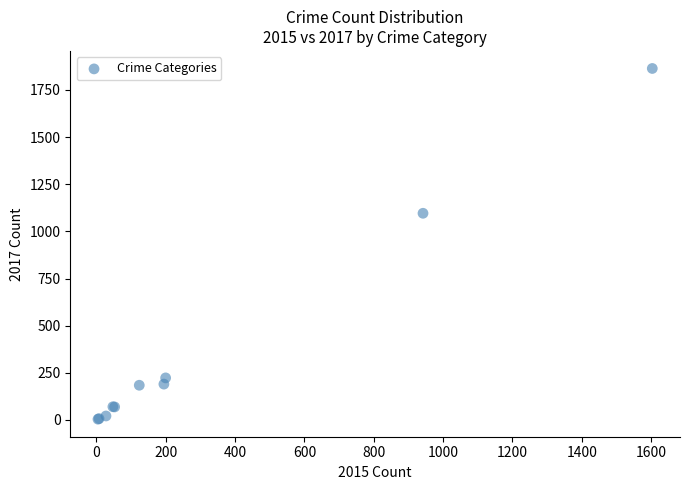

What Y value in the scatter plot is closest to 934?

1096